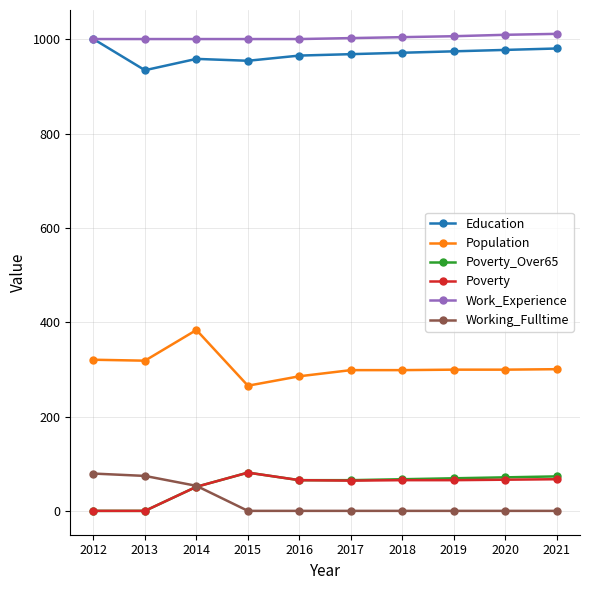

True or false: Poverty_Over65 and Population cross at least once.

False